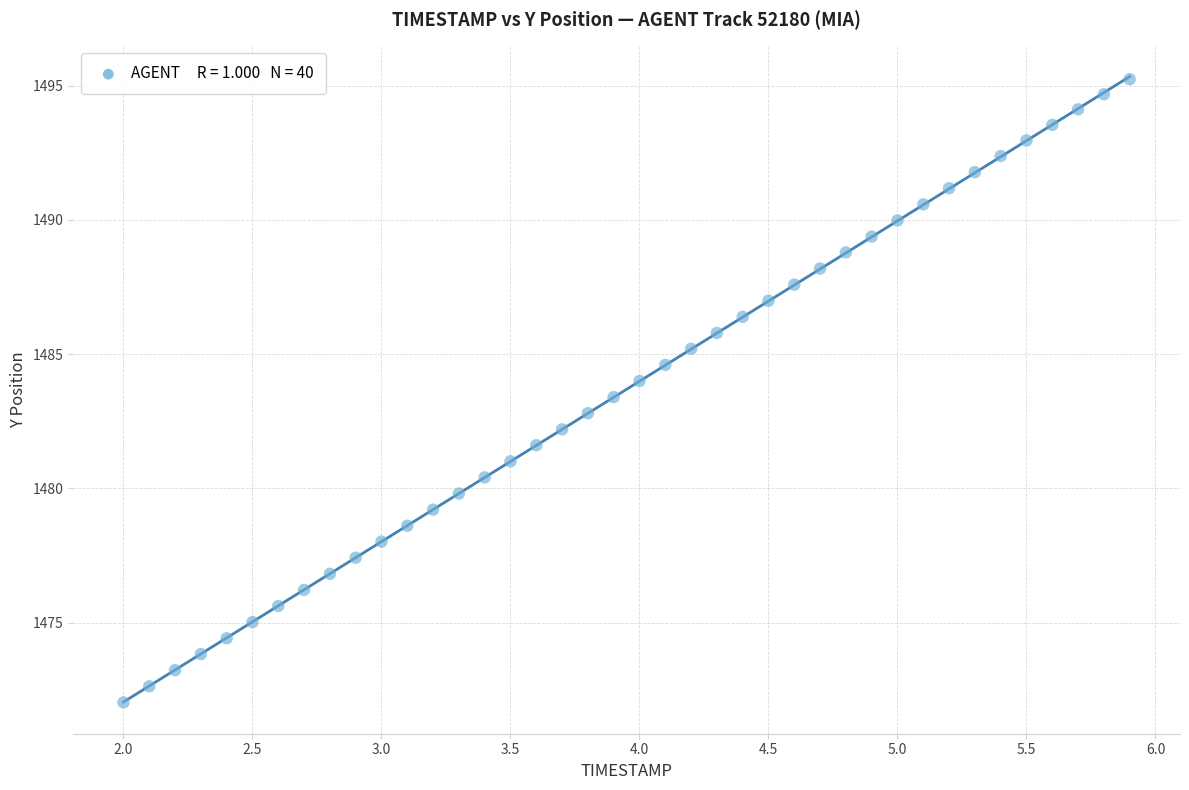

What is the range of Y values (max minus min)?

23.2